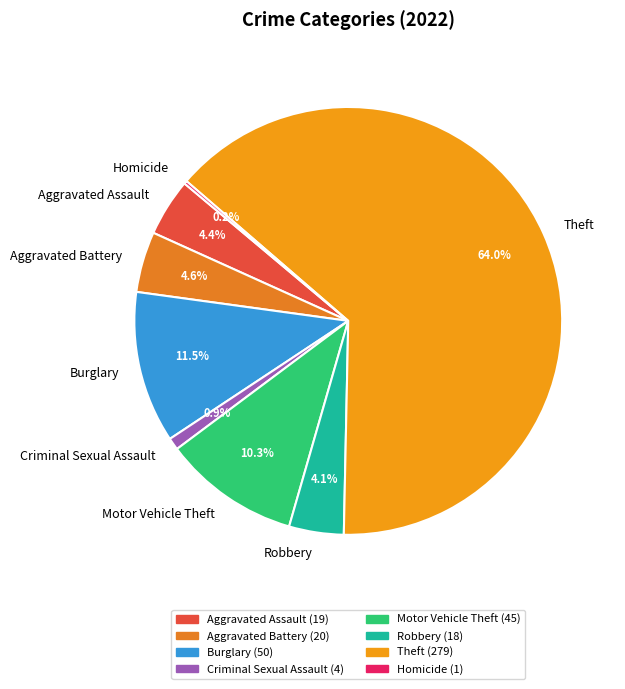

Which category has the biggest portion of the pie?

Theft